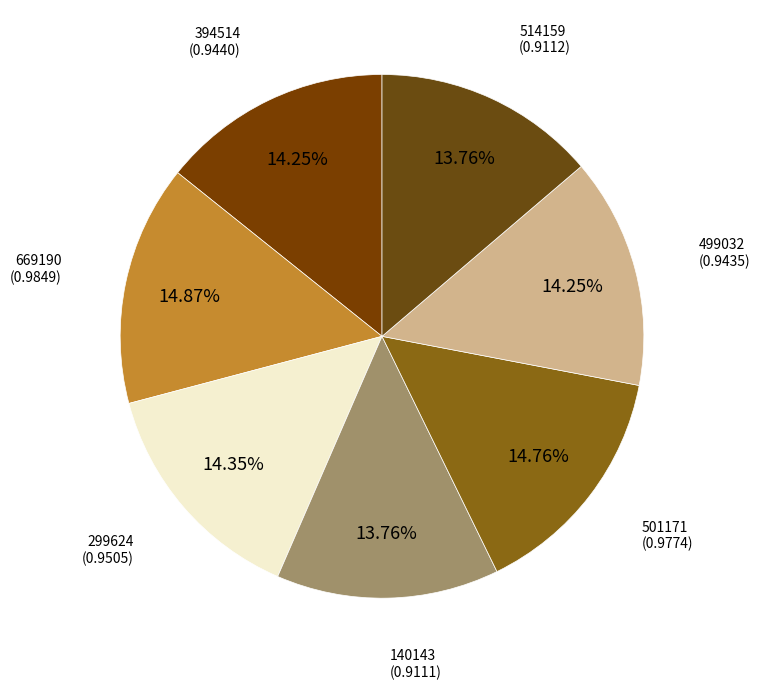

Is there a majority slice in this chart?

No